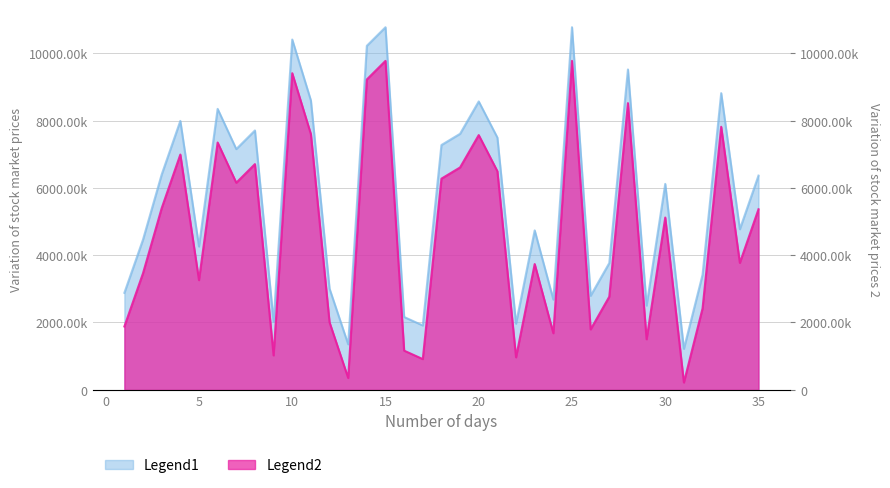

Reading left to right, what are all the values shown in this chart?

col_1: 2881081	4464701	6397225	7991158	4258800	8348618	7153550	7706805	2021324	10409919	8598406	3005265	1350754	10223090	10775114	2162957	1911579	7274406	7608250	8569543	7495235	1965342	4736691	2680746	10775955	2794110	3767311	9519762	2501528	6118564	1216216	3416487	8816446	4771073	6365201
col_2: 1881081	3464701	5397225	6991158	3258800	7348618	6153550	6706805	1021324	9409919	7598406	2005265	350754	9223090	9775114	1162957	911579	6274406	6608250	7569543	6495235	965342	3736691	1680746	9775955	1794110	2767311	8519762	1501528	5118564	216216	2416487	7816446	3771073	5365201